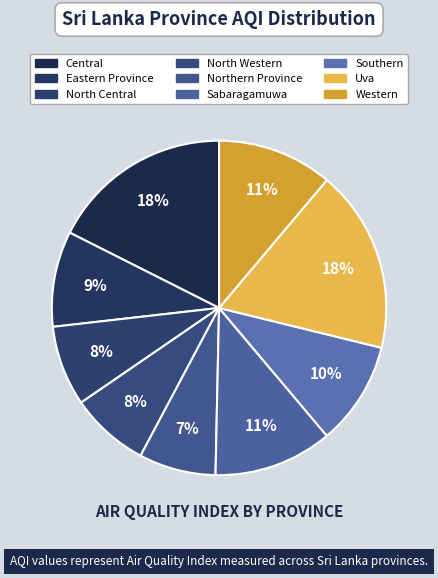

Count the number of slices in the pie.

9